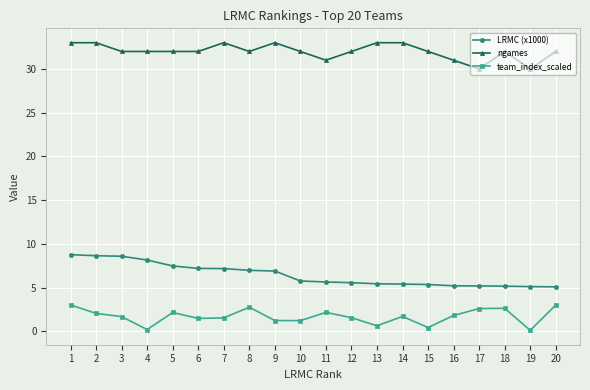

The team_index_scaled series shows 0.6 at 14. True or false?

False